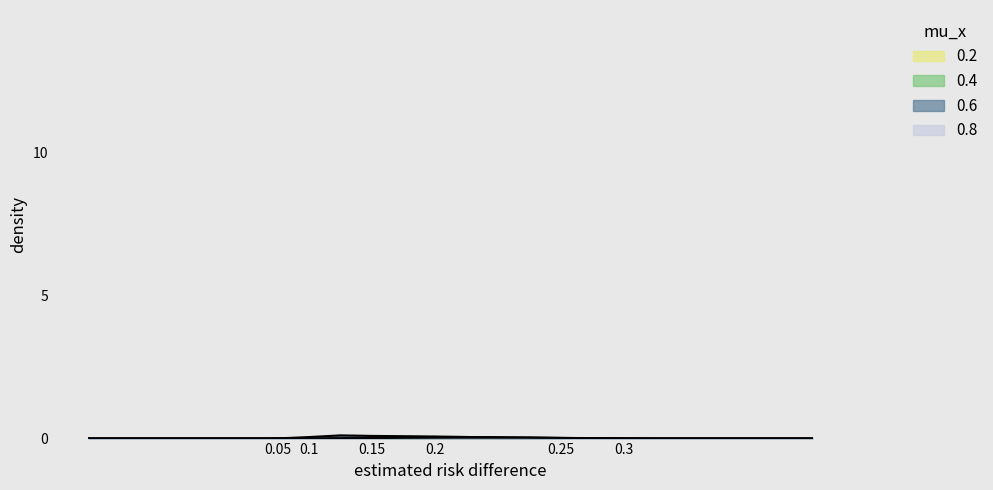

Does the chart display data point markers on the line(s)?

No